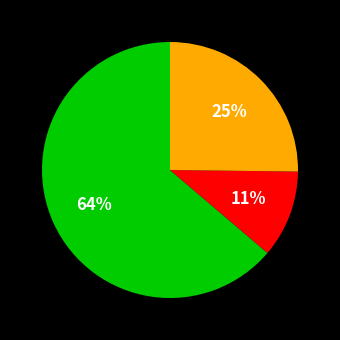

How many segments does this pie chart have?

3